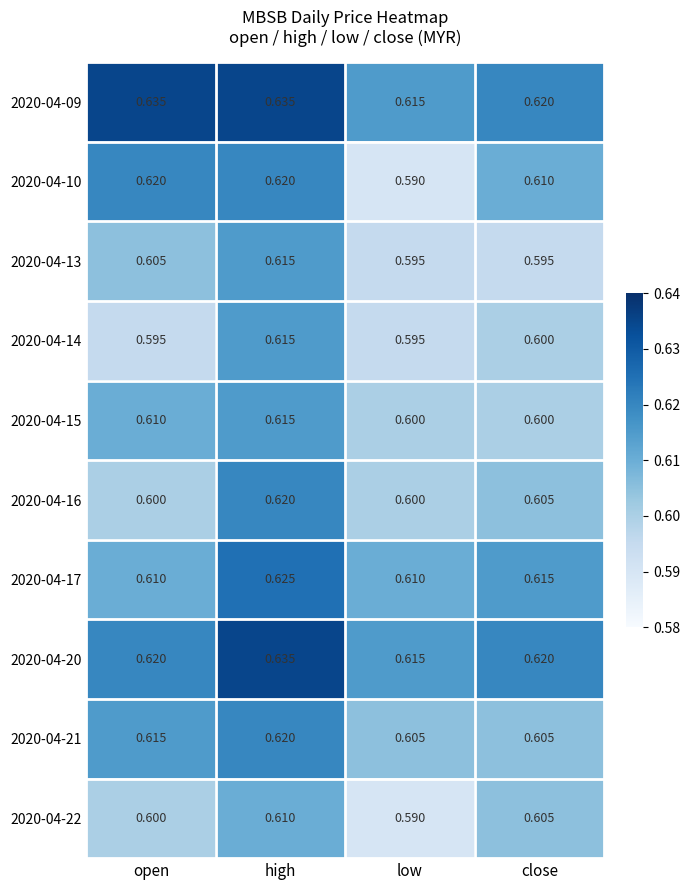

Which category has the highest value in the 2020-04-15 series?

high